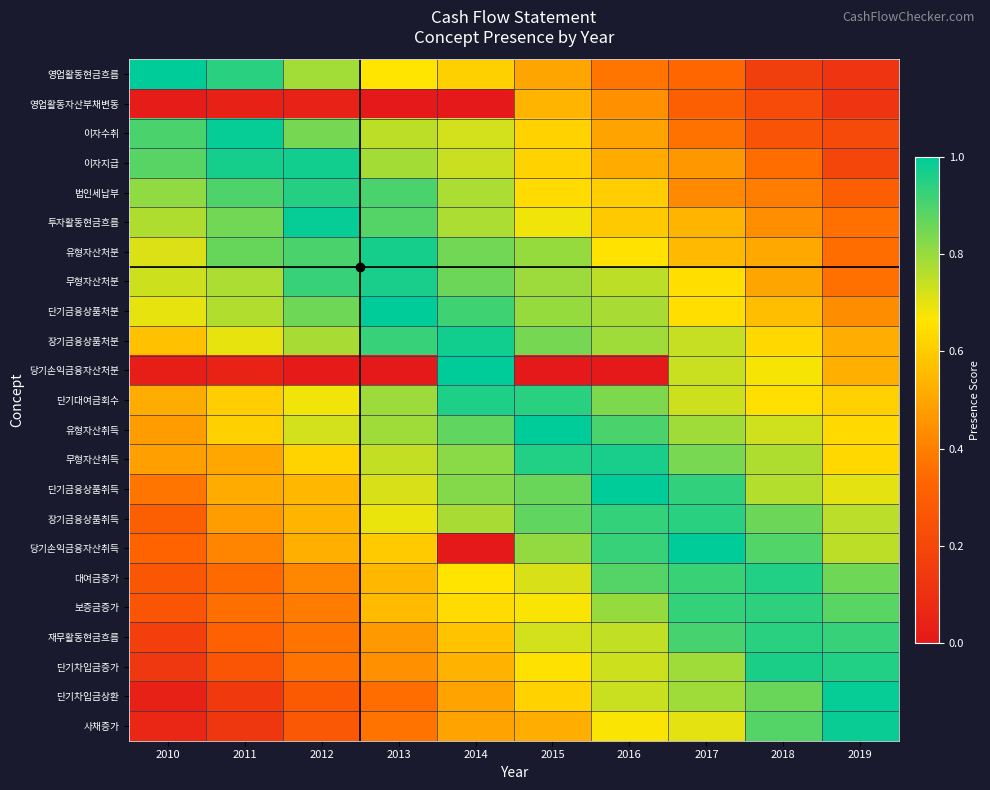

Reading left to right, list all the values displayed in this chart.

row_0: 1.0	0.9	0.8	0.7	0.6	0.5	0.4	0.3	0.2	0.1
row_1: 0.0	0.0	0.0	0.0	0.0	0.5	0.4	0.3	0.2	0.1
row_2: 0.9	1.0	0.8	0.8	0.7	0.6	0.5	0.4	0.3	0.2
row_3: 0.9	1.0	1.0	0.8	0.7	0.6	0.5	0.5	0.4	0.2
row_4: 0.8	0.9	1.0	0.9	0.8	0.6	0.6	0.4	0.4	0.3
row_5: 0.8	0.8	1.0	0.9	0.8	0.7	0.6	0.5	0.4	0.4
row_6: 0.7	0.9	0.9	1.0	0.8	0.8	0.7	0.6	0.5	0.4
row_7: 0.7	0.8	0.9	1.0	0.9	0.8	0.8	0.6	0.5	0.4
row_8: 0.7	0.8	0.9	1.0	0.9	0.8	0.8	0.6	0.6	0.4
row_9: 0.6	0.7	0.8	0.9	1.0	0.8	0.8	0.7	0.6	0.5
row_10: 0.0	0.0	0.0	0.0	1.0	0.0	0.0	0.7	0.7	0.5
row_11: 0.5	0.6	0.7	0.8	1.0	0.9	0.8	0.7	0.7	0.6
row_12: 0.5	0.6	0.7	0.8	0.9	1.0	0.9	0.8	0.7	0.6
row_13: 0.5	0.5	0.6	0.7	0.8	1.0	1.0	0.8	0.8	0.6
row_14: 0.4	0.5	0.5	0.7	0.8	0.9	1.0	0.9	0.8	0.7
row_15: 0.3	0.5	0.5	0.7	0.8	0.9	0.9	0.9	0.9	0.8
row_16: 0.3	0.4	0.5	0.6	0.0	0.8	0.9	1.0	0.9	0.8
row_17: 0.3	0.3	0.4	0.5	0.7	0.7	0.9	0.9	1.0	0.9
row_18: 0.3	0.4	0.4	0.6	0.6	0.7	0.8	0.9	0.9	0.9
row_19: 0.2	0.3	0.4	0.5	0.6	0.7	0.7	0.9	0.9	0.9
row_20: 0.1	0.3	0.4	0.4	0.5	0.7	0.7	0.8	1.0	1.0
row_21: 0.0	0.1	0.3	0.4	0.5	0.6	0.7	0.8	0.9	1.0
row_22: 0.1	0.1	0.3	0.4	0.5	0.5	0.7	0.7	0.9	1.0